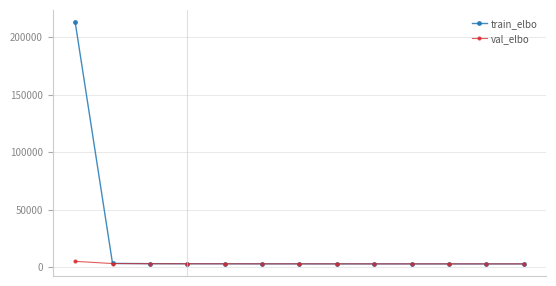

Rank the series by their maximum value, from lowest to highest.

val_elbo, train_elbo